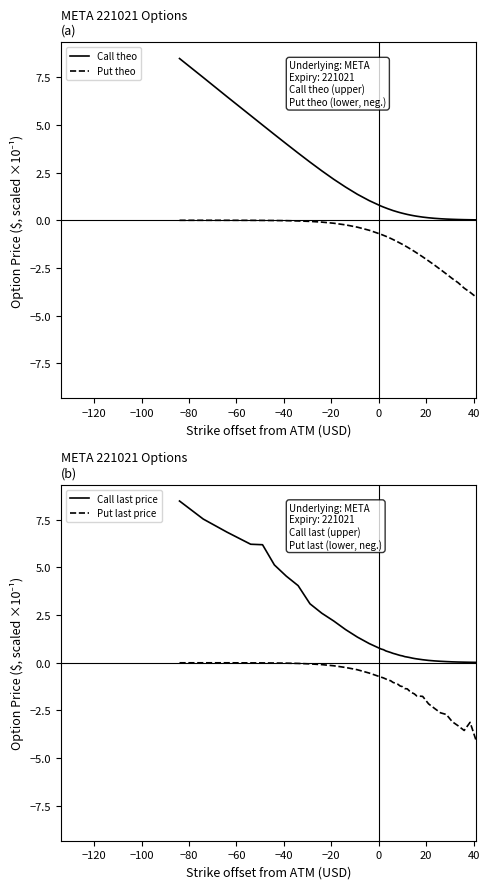

How many data points does each series have?

40